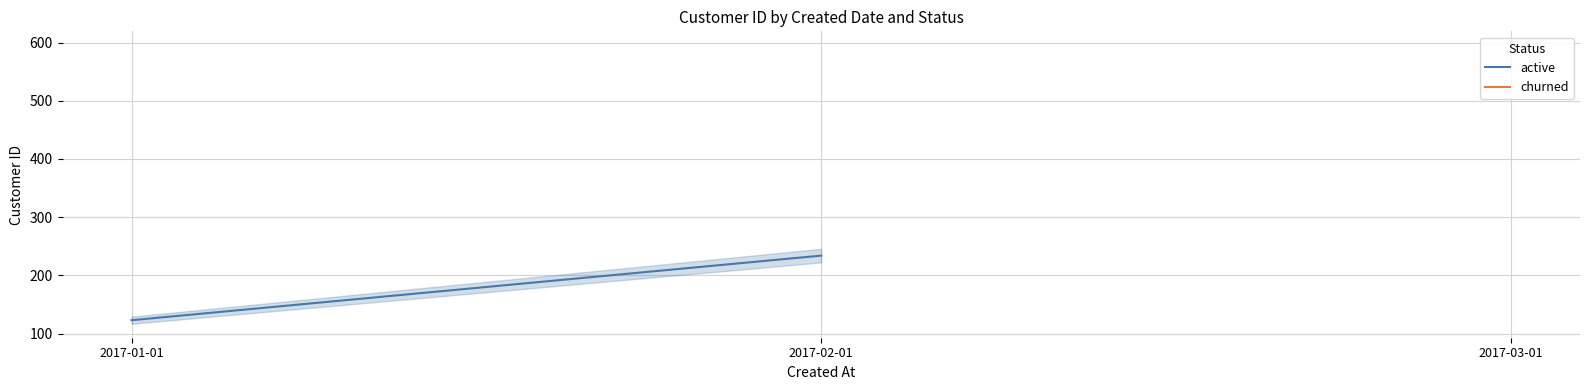

Is it true that the value at 2017-02-01 is 234?

True